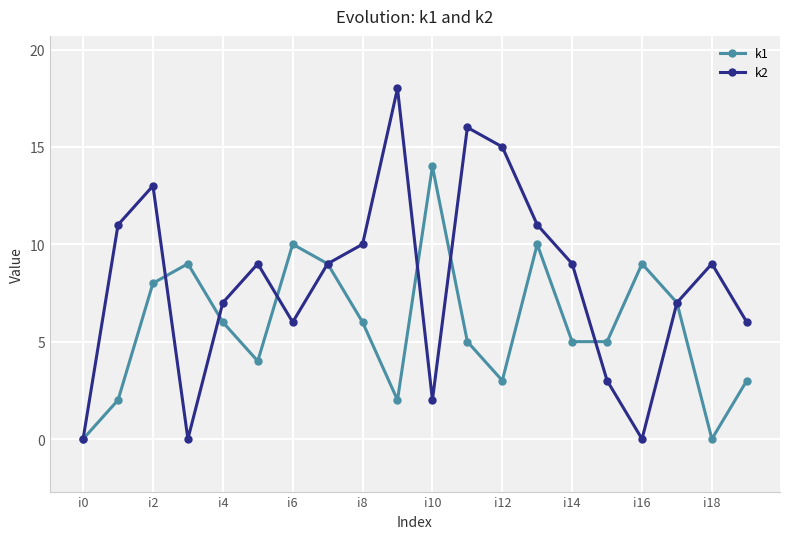

Which series has the largest total across all categories?

k2